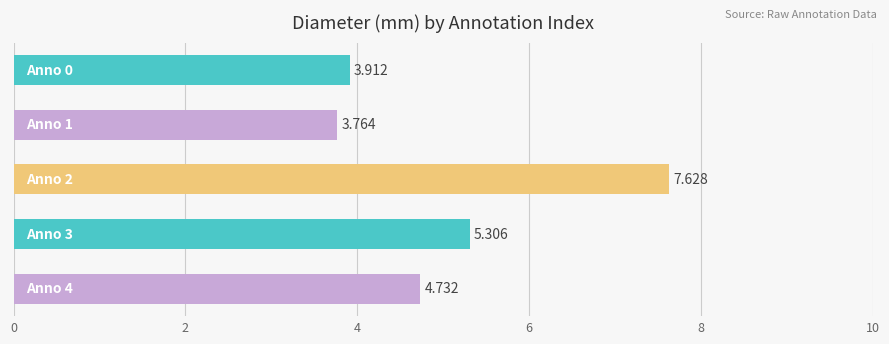

What is the maximum value shown in the chart?

7.6